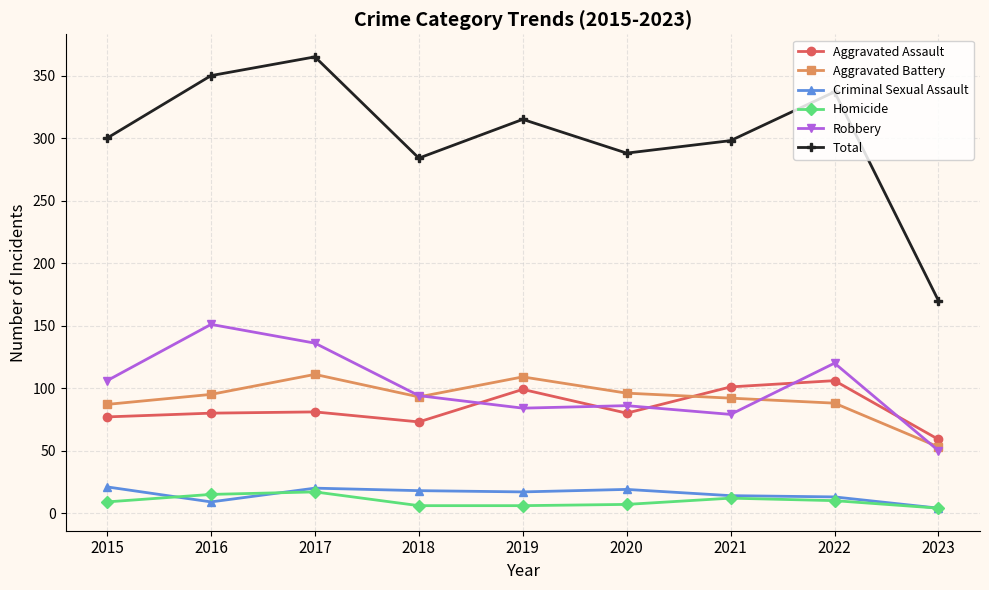

Where is the first local minimum for Criminal Sexual Assault?

2016